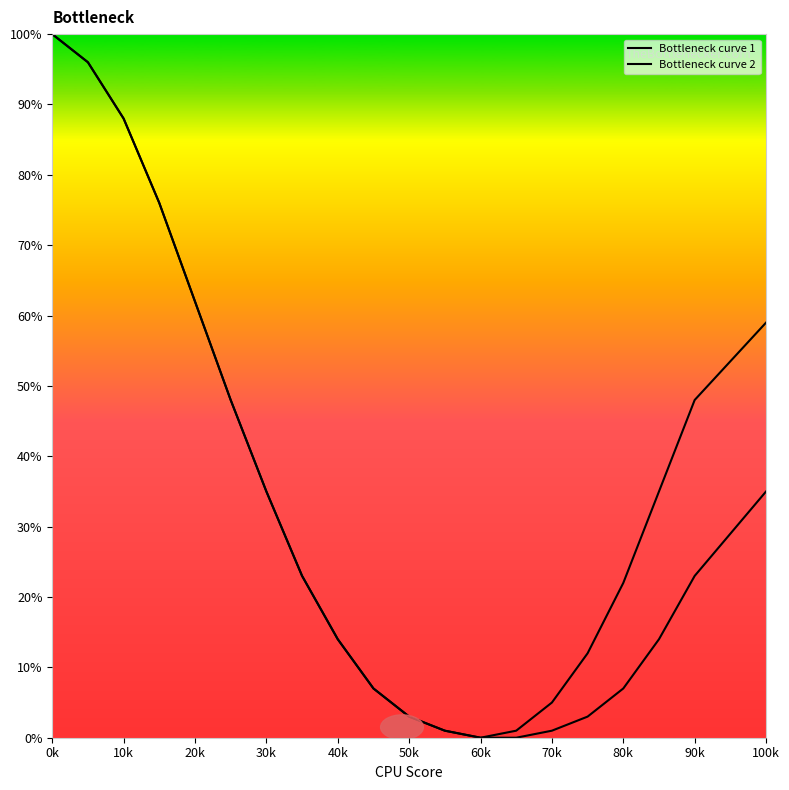

Rank the series by their maximum value, from lowest to highest.

Bottleneck curve 1, Bottleneck curve 2